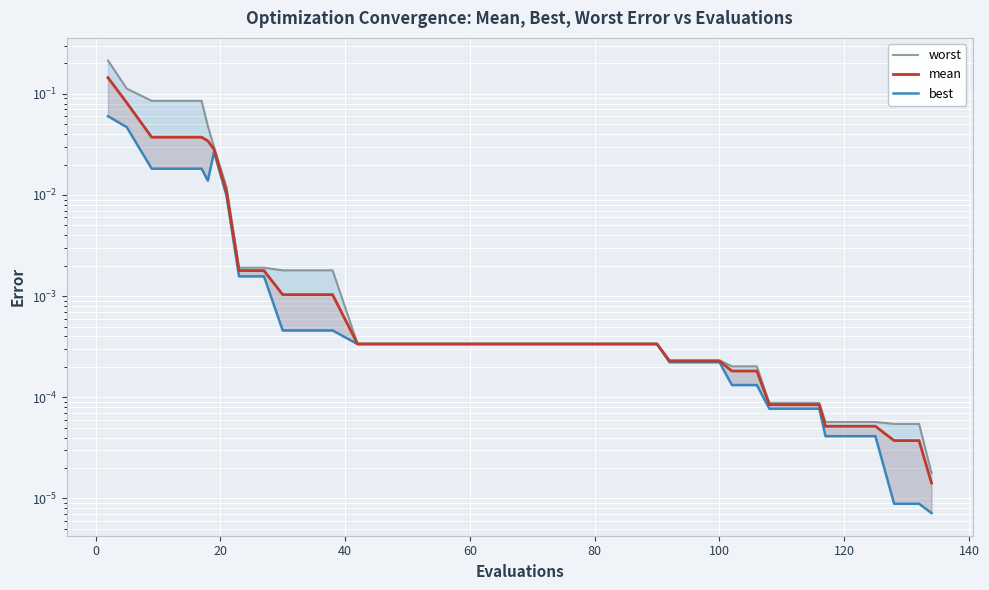

Which series has the largest range (max minus min)?

worst